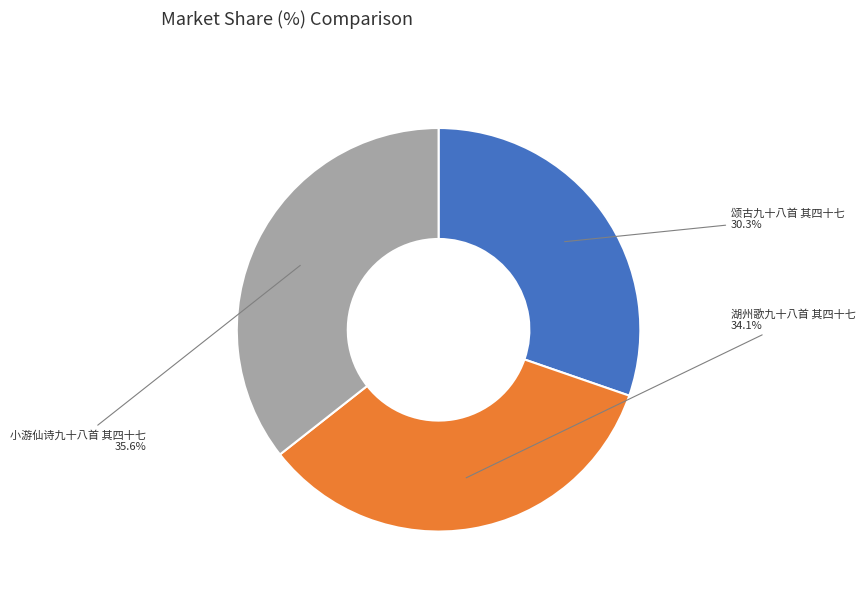

True or false: 小游仙诗九十八首 其四十七 accounts for 36% of the total.

True